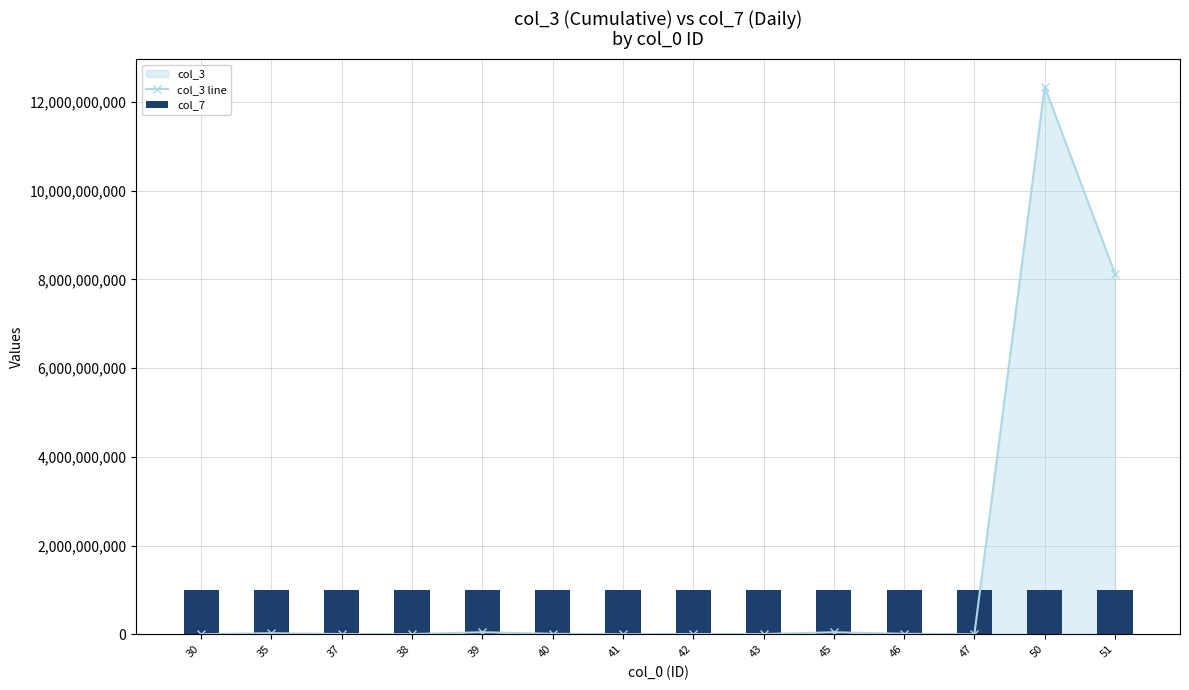

What is the change in value from 38 to 41?

-3212121